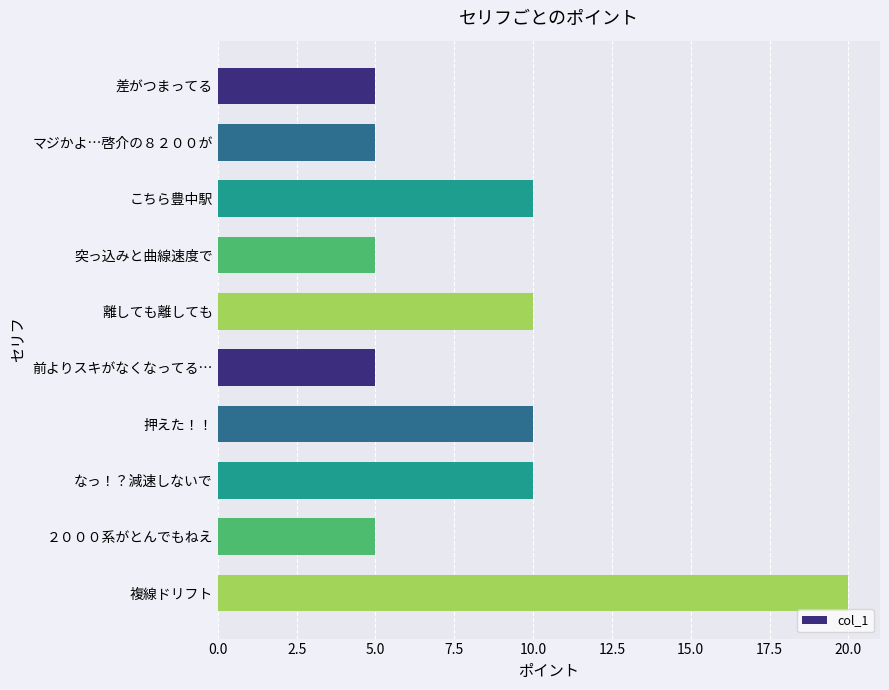

What is the change in value from なっ！？減速しないで to 複線ドリフト?

+10